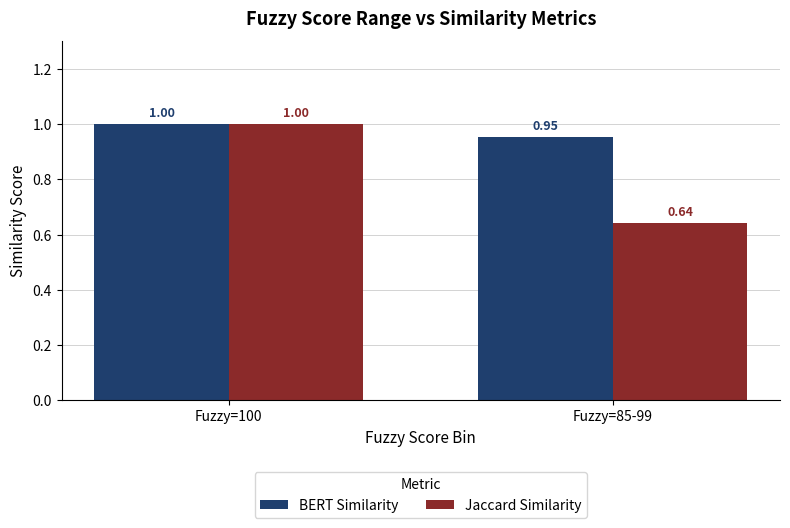

The value of BERT Similarity at Fuzzy=100 is 1.0. True or false?

True